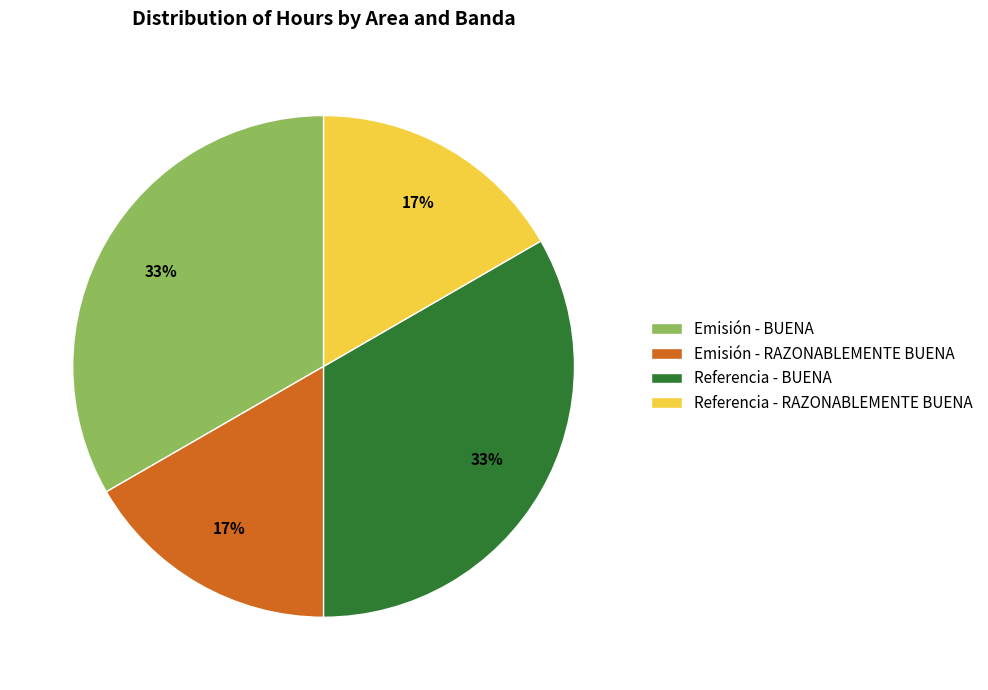

The Emisión - BUENA slice represents 33% of the pie. True or false?

True